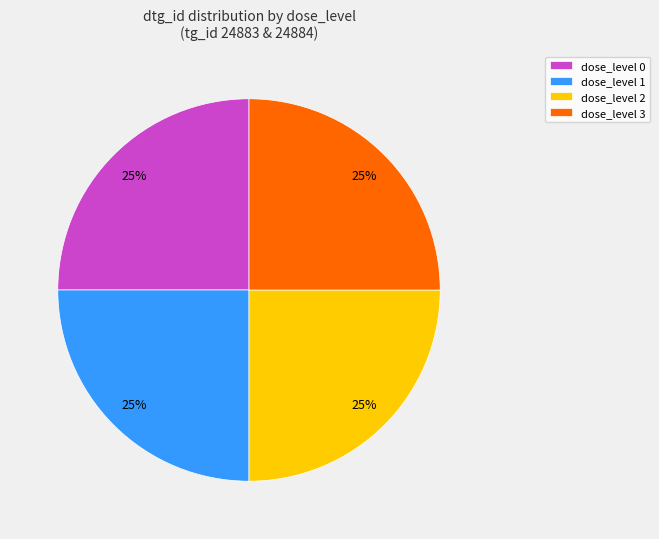

To the nearest percent, what is the combined percentage of dose_level 3 and dose_level 2?

50%